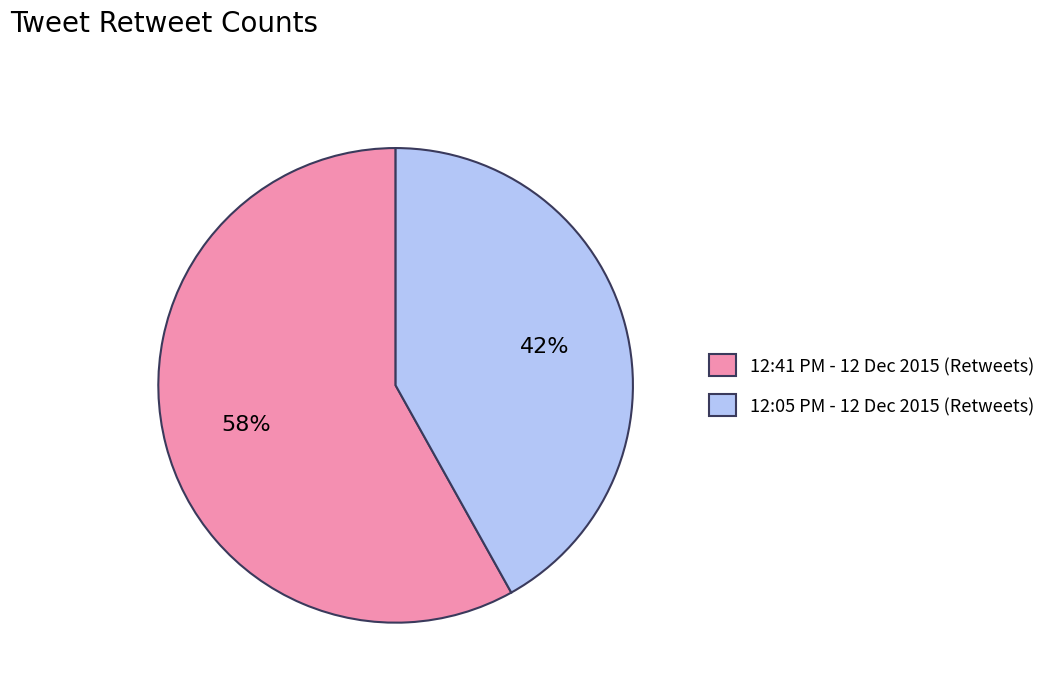

Combined, do 12:41 PM - 12 Dec 2015 (Retweets) and 12:05 PM - 12 Dec 2015 (Retweets) account for over 50%?

Yes